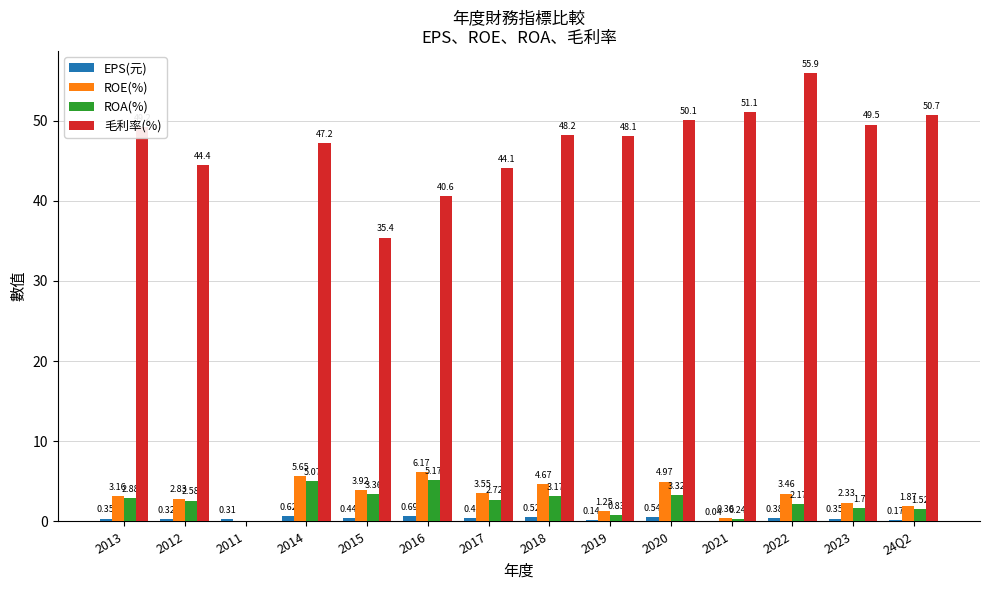

Between 2013 and 2011, which series saw the biggest shift?

毛利率(%)